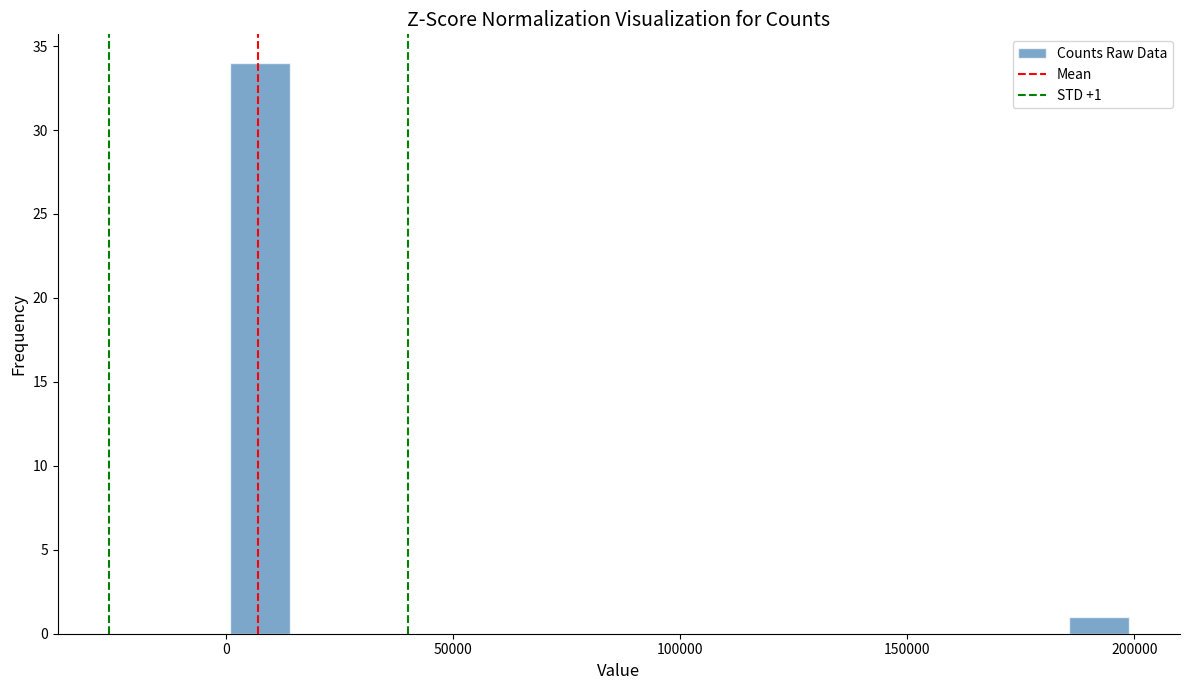

Read against the x-axis, roughly where is the centre of the tallest bar?

5000